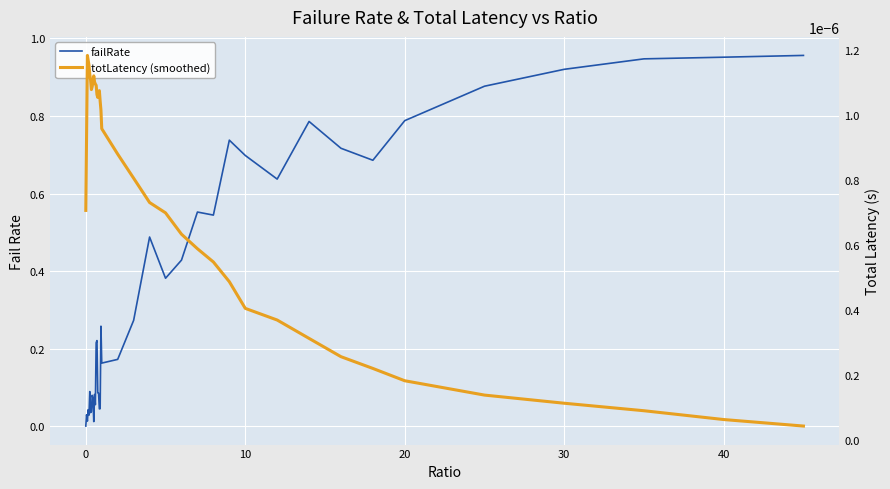

List the series in order of their peak value, highest first.

failRate, totLatency (smoothed)